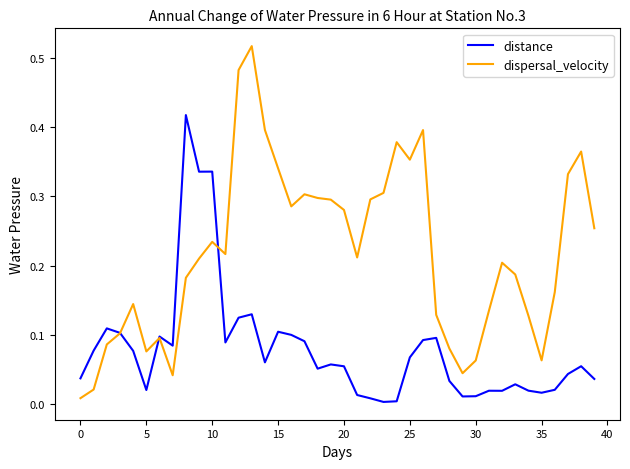

True or false: distance and dispersal_velocity cross at least once.

True